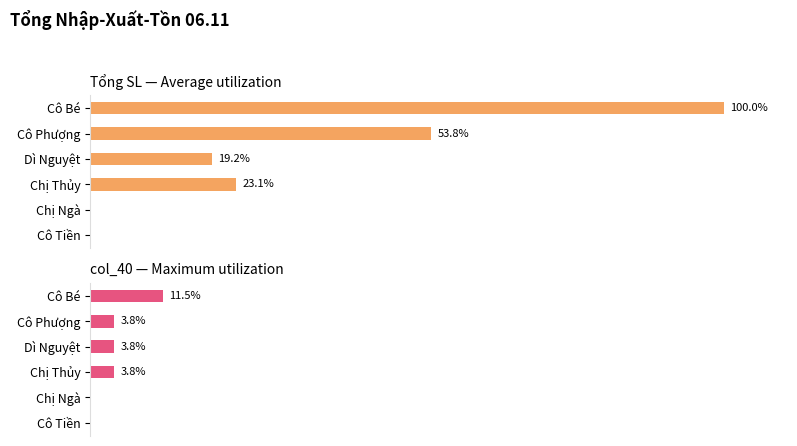

What is the highest value of the col_40 (Maximum utilization) series?

11.5